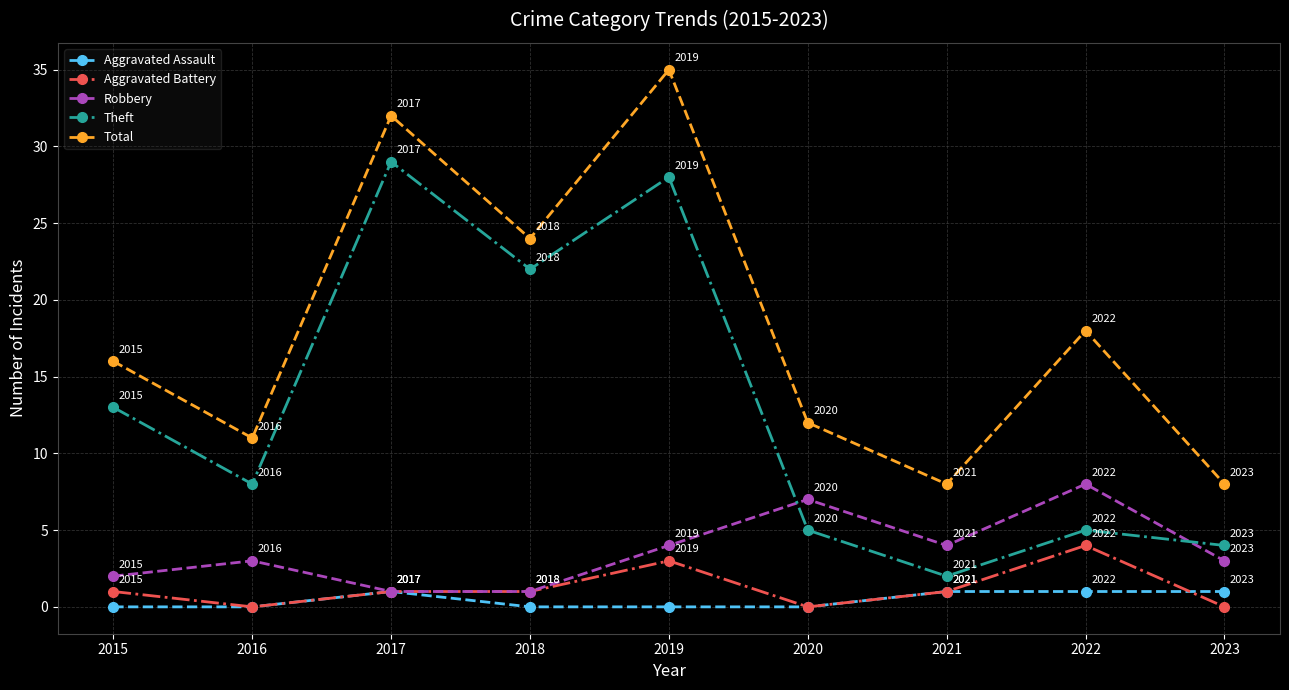

At 2022, list the series in order from smallest to largest.

Aggravated Assault, Aggravated Battery, Theft, Robbery, Total